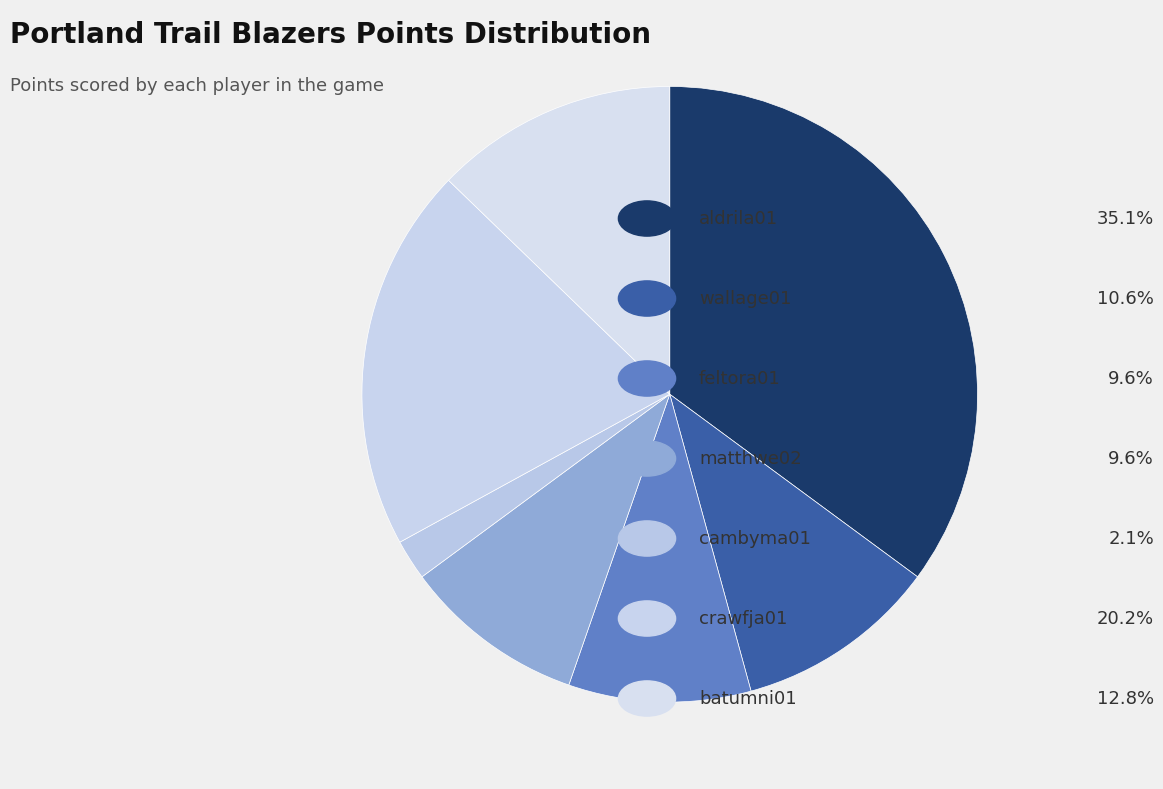

Count the number of slices in the pie.

7